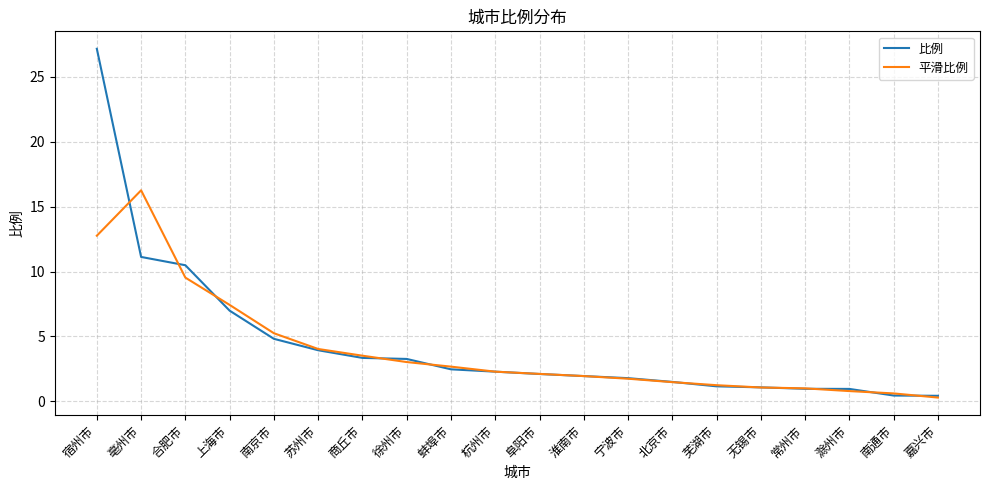

What position from the left is 亳州市?

2